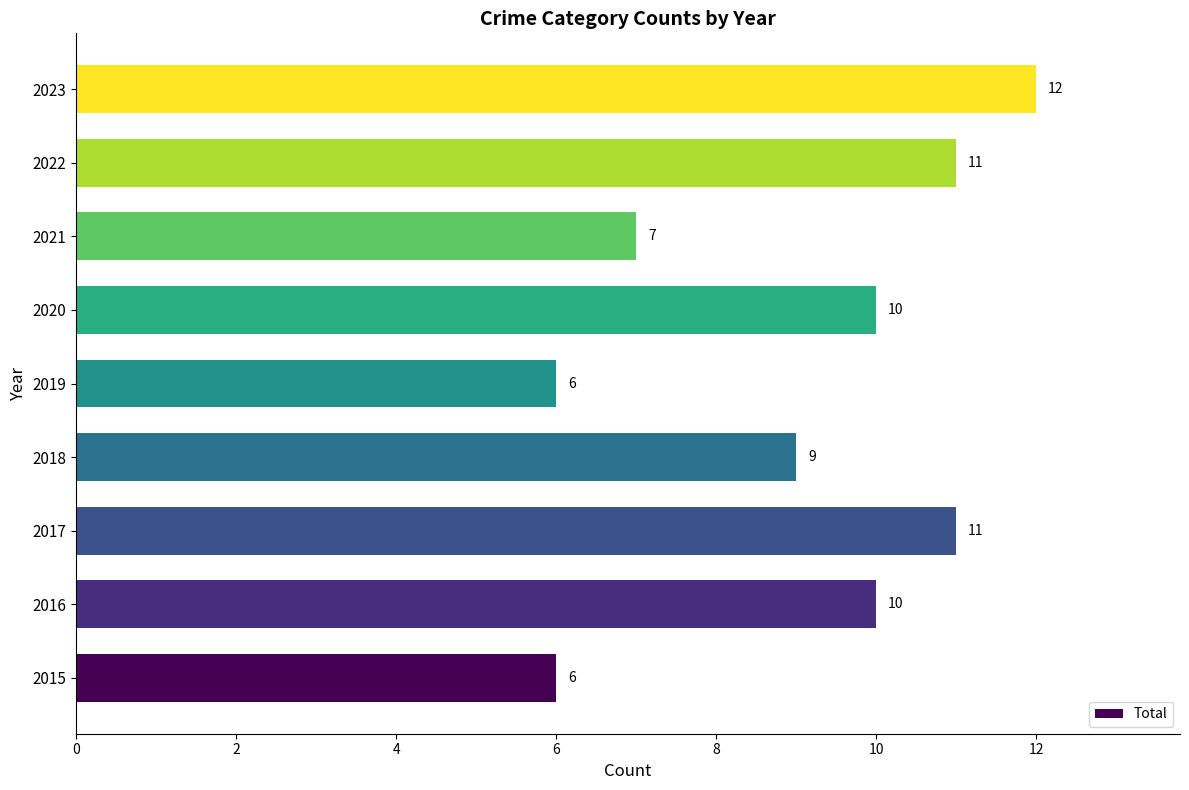

What is the minimum value shown in the chart?

6